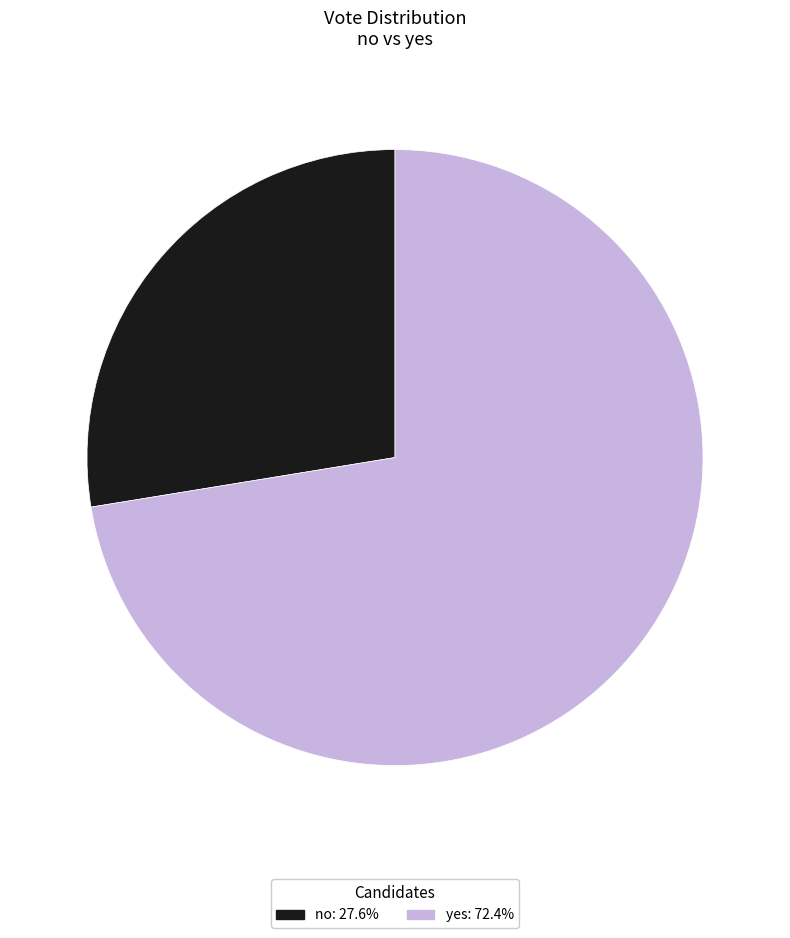

True or false: no accounts for 21% of the total.

False